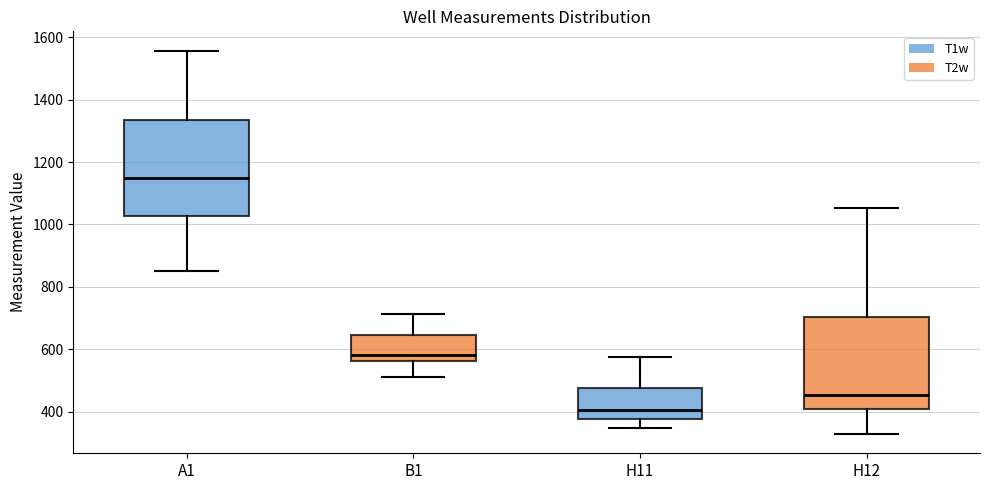

Where is the upper edge of the box for H11 on the y-axis? The values are not printed on the chart, so give them approximately, as read against the axis.

480